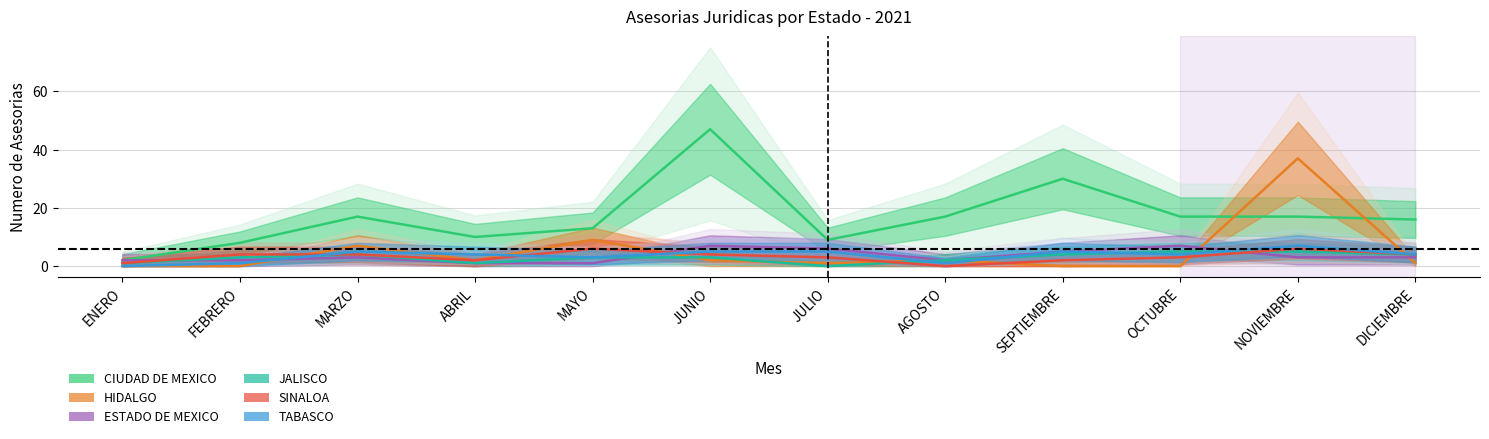

True or false: CIUDAD DE MEXICO and JALISCO intersect in this chart.

False